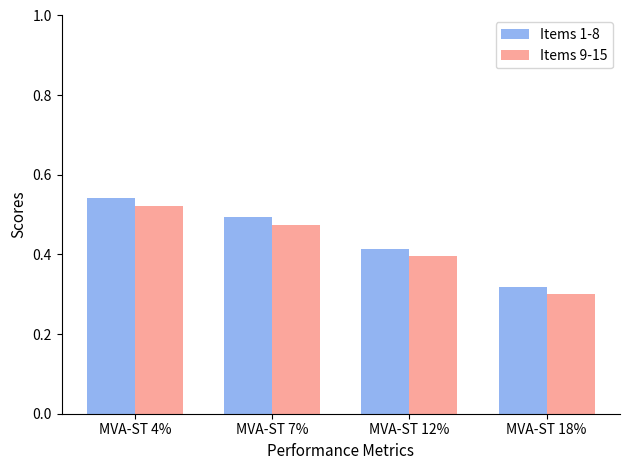

What are all the series names shown in the legend?

Items 1-8, Items 9-15